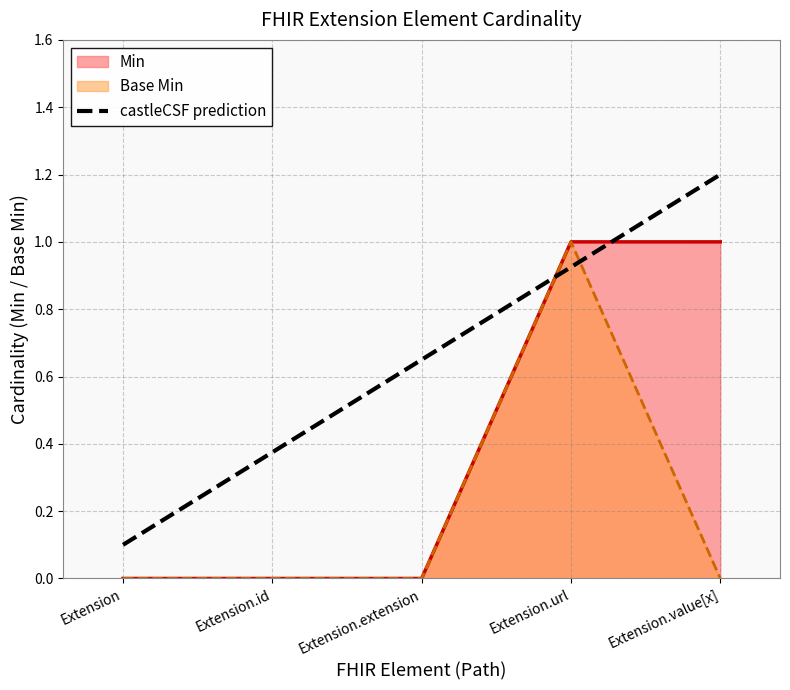

What is the average value?

0.7